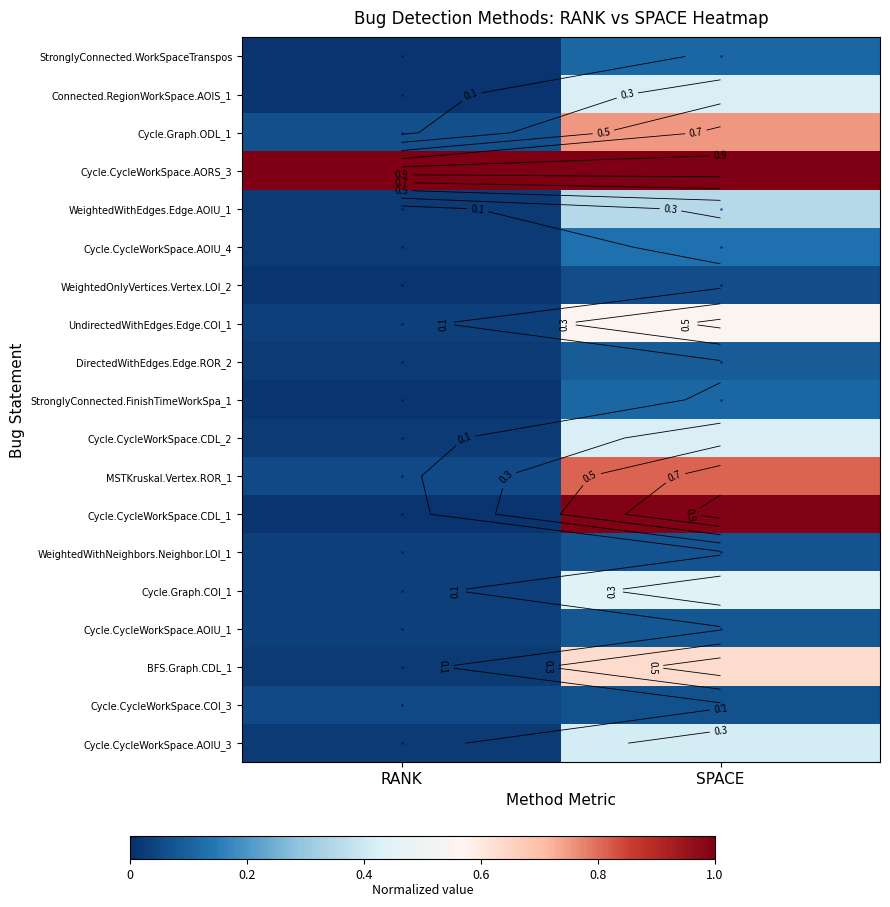

What is the total value across all series at RANK?

1.5